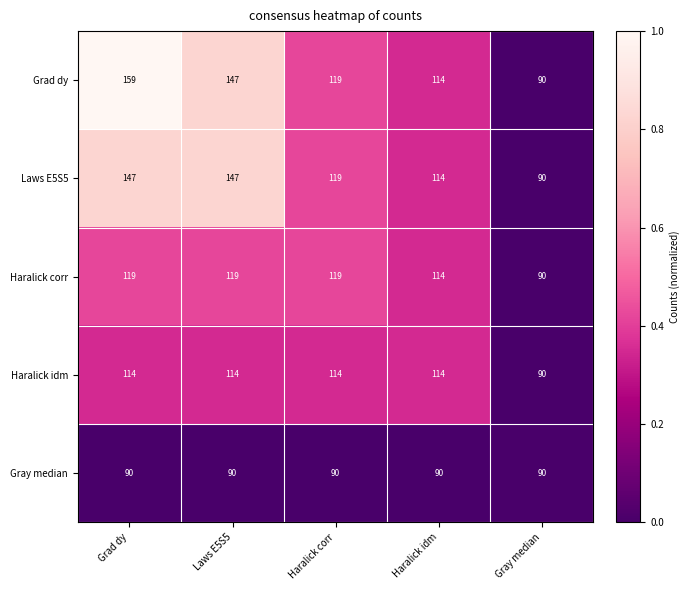

Between Grad dy and Gray median, which series saw the biggest shift?

Grad dy